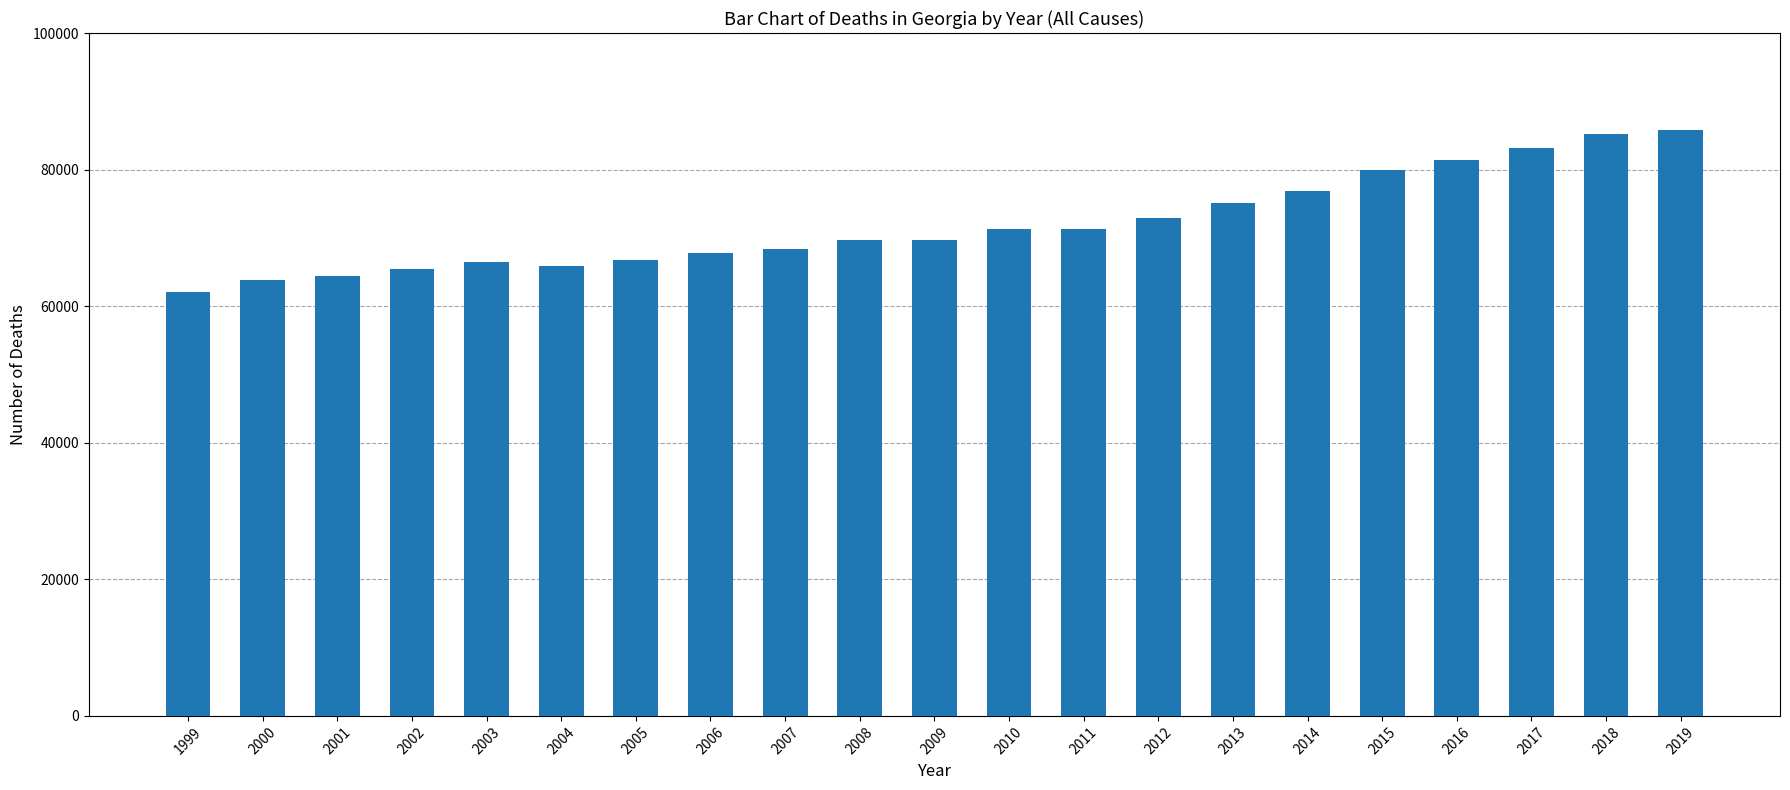

The value at 2015 is 31673. True or false?

False